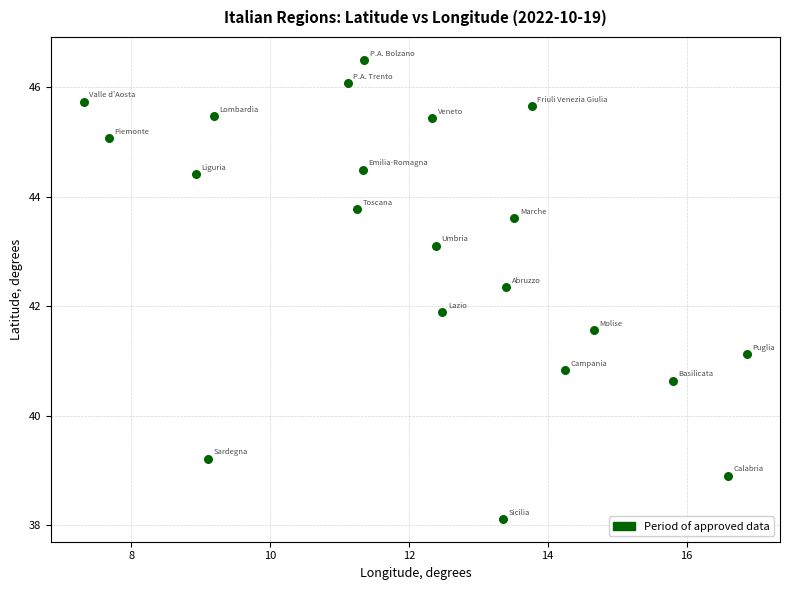

What Y value in the scatter plot is closest to 42?

41.9